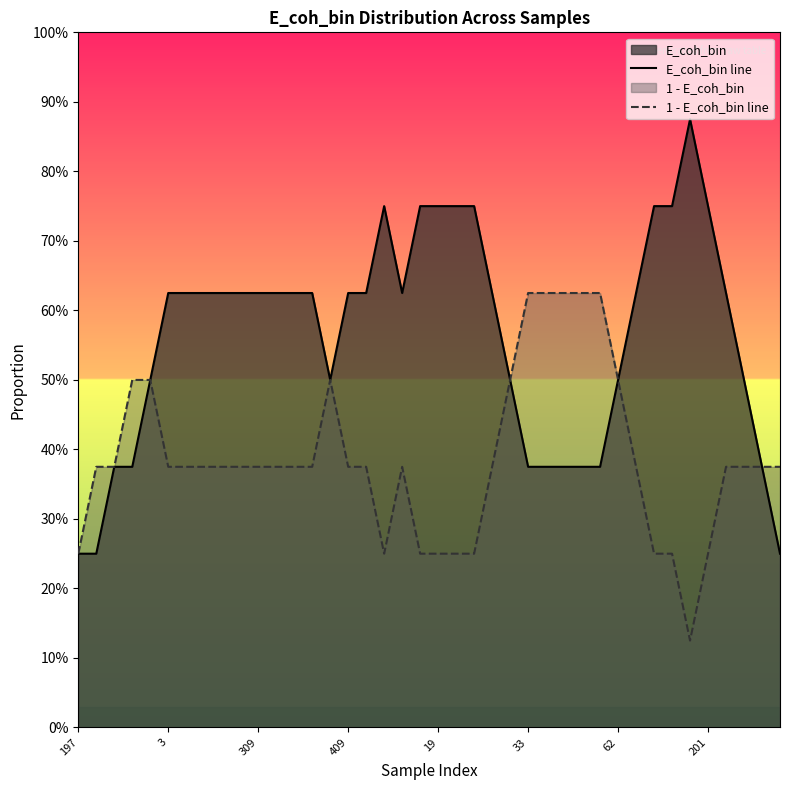

Rank the series by their maximum value, from lowest to highest.

1 - E_coh_bin line, E_coh_bin line